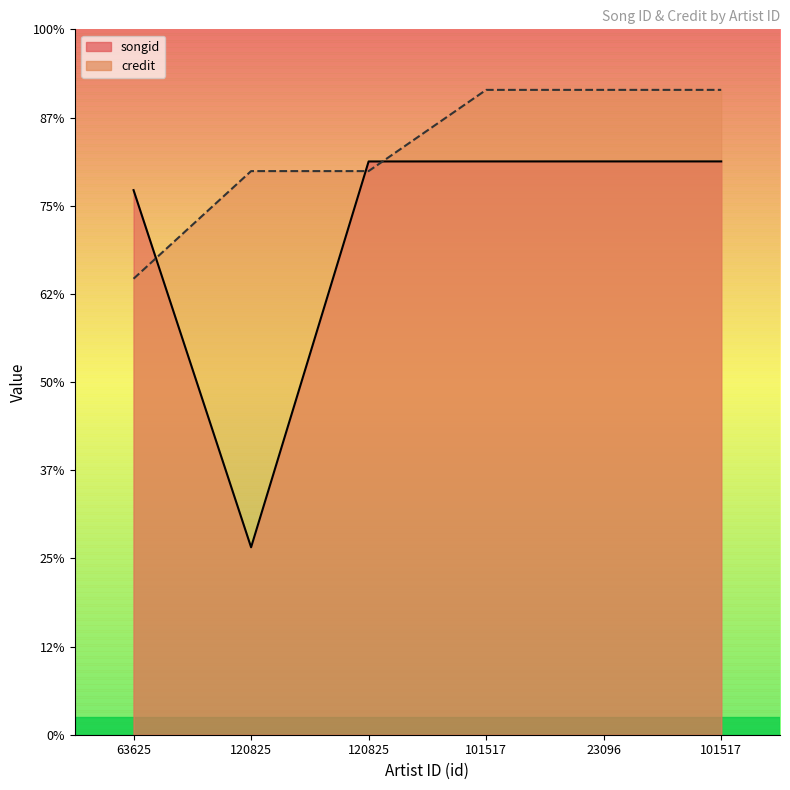

What is the sum of the credit values at 120825 and 101517?

5482212